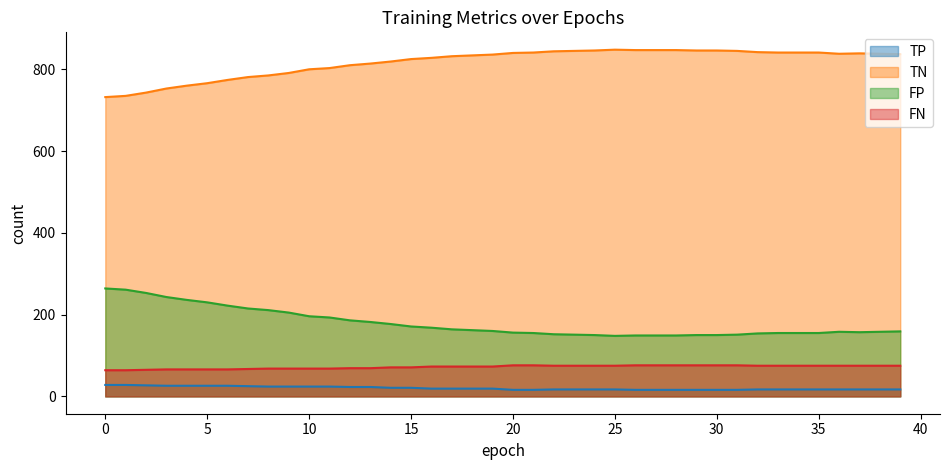

What is the total value across all series at 15?

1088